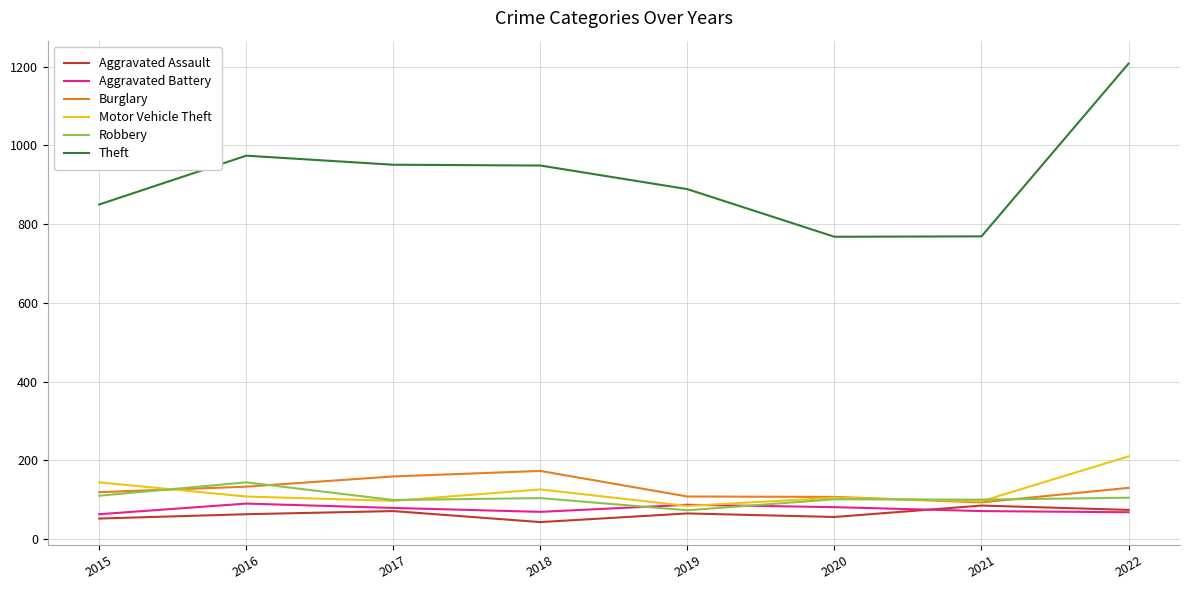

True or false: Theft has a value of 1671 at 2016.

False